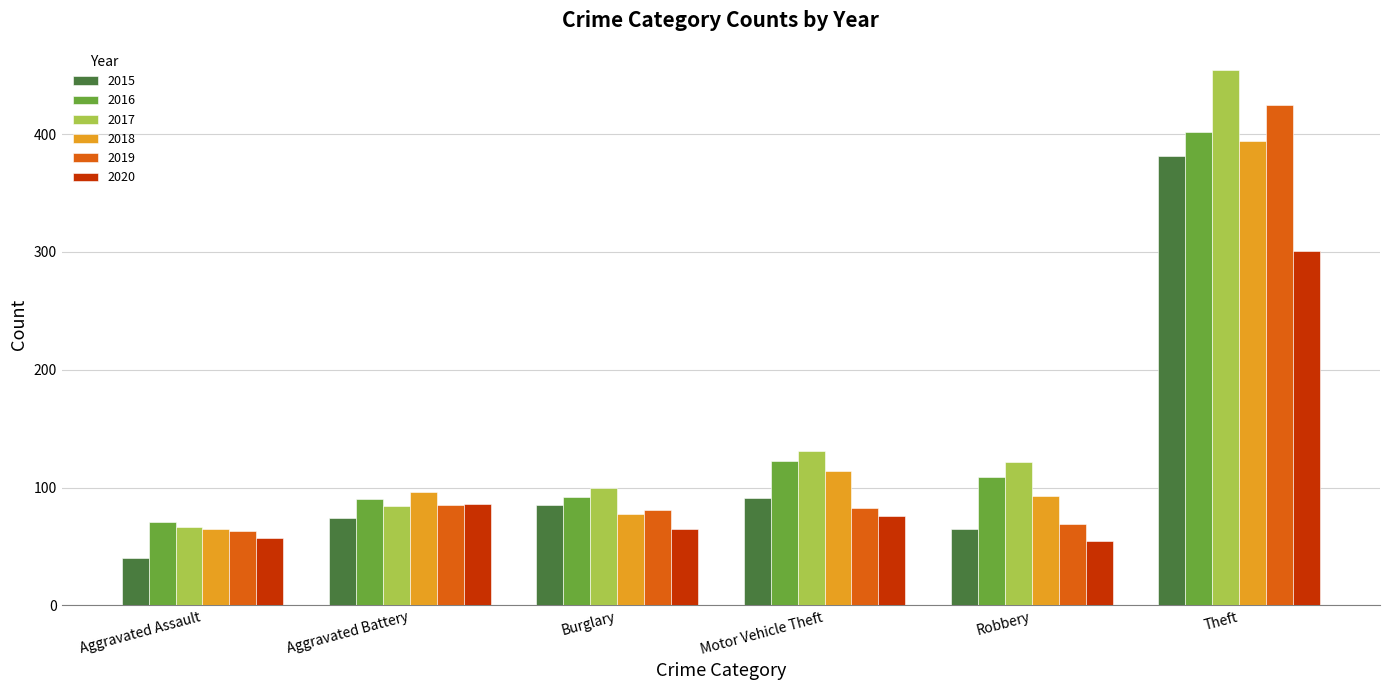

Reading left to right, extract all data points from this chart.

2015: Aggravated Assault=40	Aggravated Battery=74	Burglary=85	Motor Vehicle Theft=91	Robbery=65	Theft=381
2016: Aggravated Assault=71	Aggravated Battery=90	Burglary=92	Motor Vehicle Theft=123	Robbery=109	Theft=402
2017: Aggravated Assault=67	Aggravated Battery=84	Burglary=100	Motor Vehicle Theft=131	Robbery=122	Theft=454
2018: Aggravated Assault=65	Aggravated Battery=96	Burglary=78	Motor Vehicle Theft=114	Robbery=93	Theft=394
2019: Aggravated Assault=63	Aggravated Battery=85	Burglary=81	Motor Vehicle Theft=83	Robbery=69	Theft=425
2020: Aggravated Assault=57	Aggravated Battery=86	Burglary=65	Motor Vehicle Theft=76	Robbery=55	Theft=301